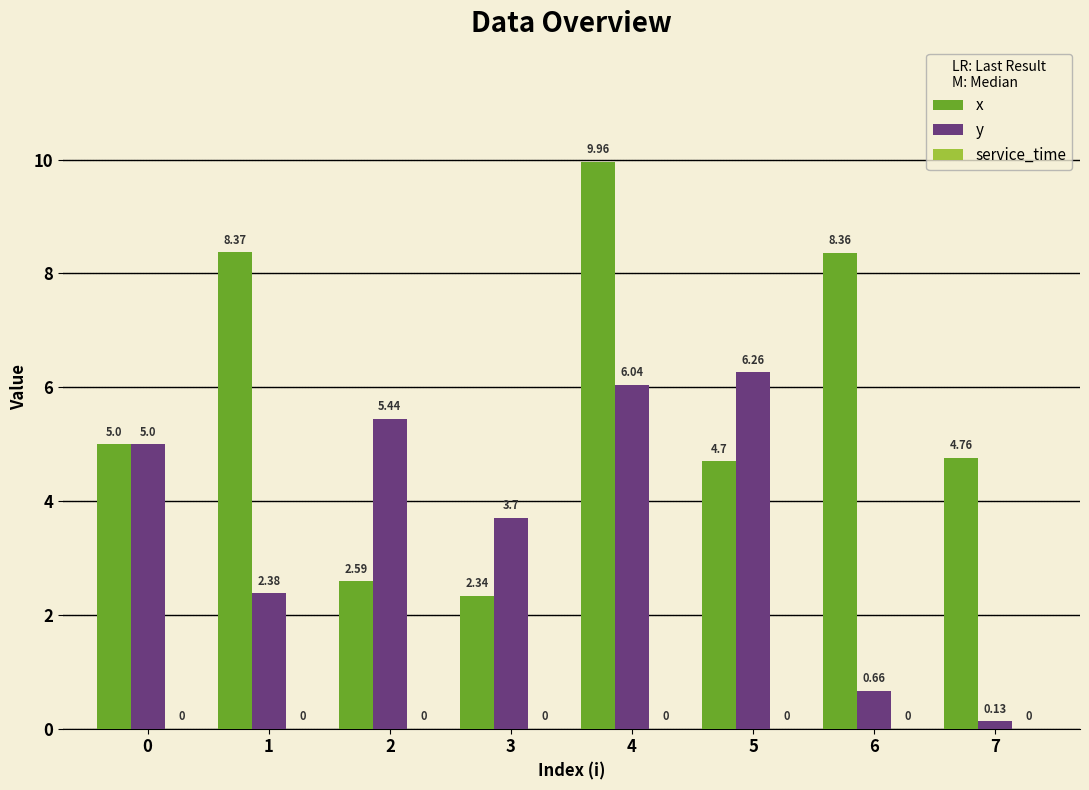

Are the bars horizontal?

No